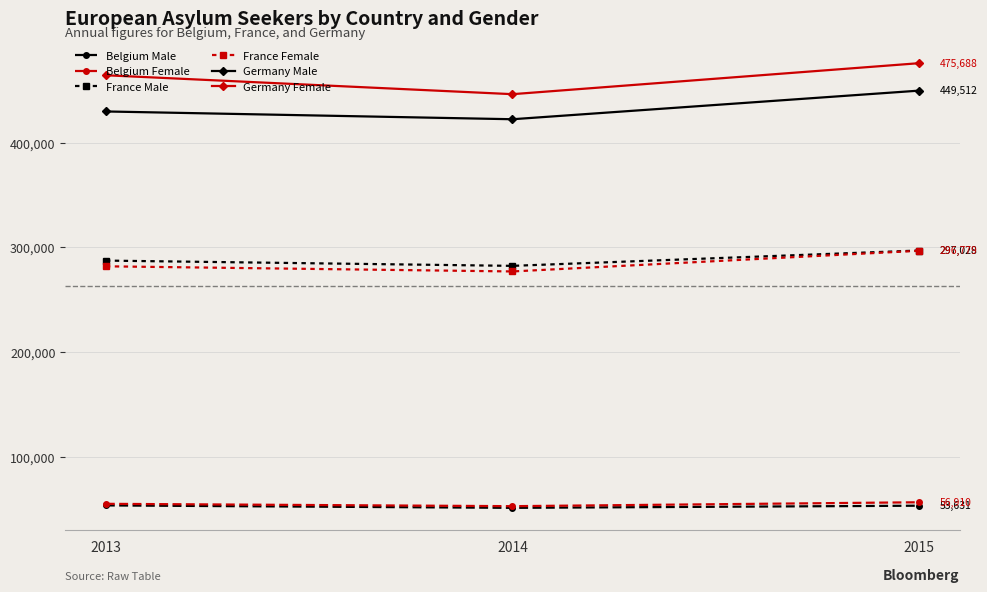

What is the sum of the Germany Male values at 2013 and 2014?

851870